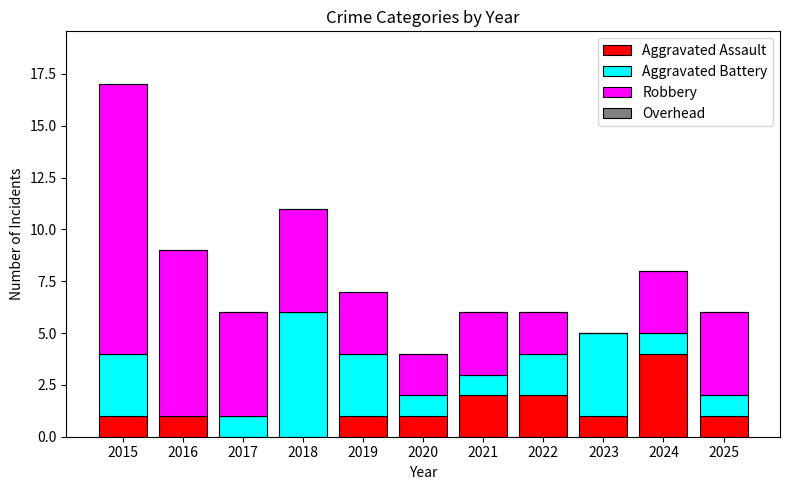

How many categories are shown in the chart?

11